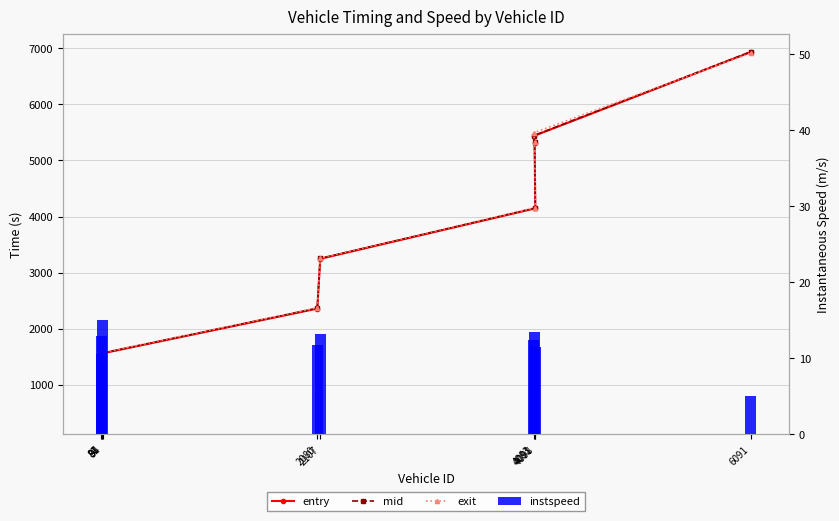

How many data points does each series have?

10